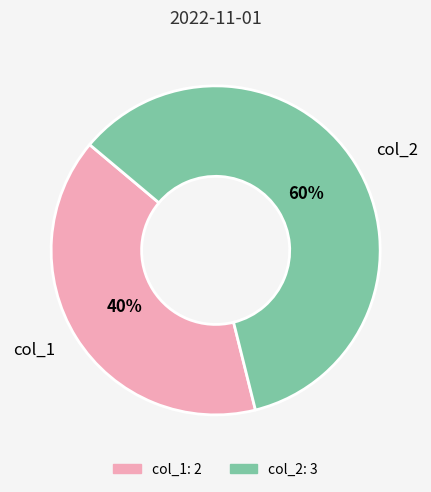

Between col_2 and col_1, which is larger?

col_2